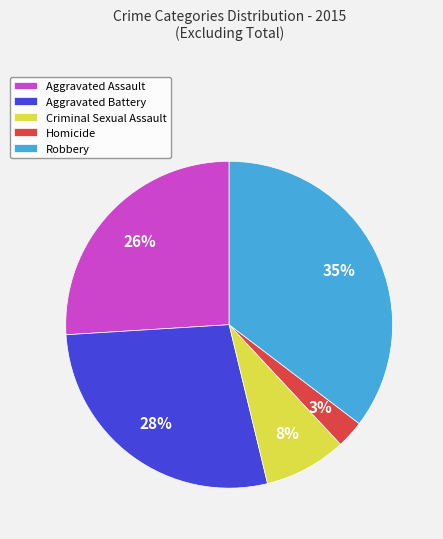

To the nearest percent, what percentage of the pie is Aggravated Assault?

26%